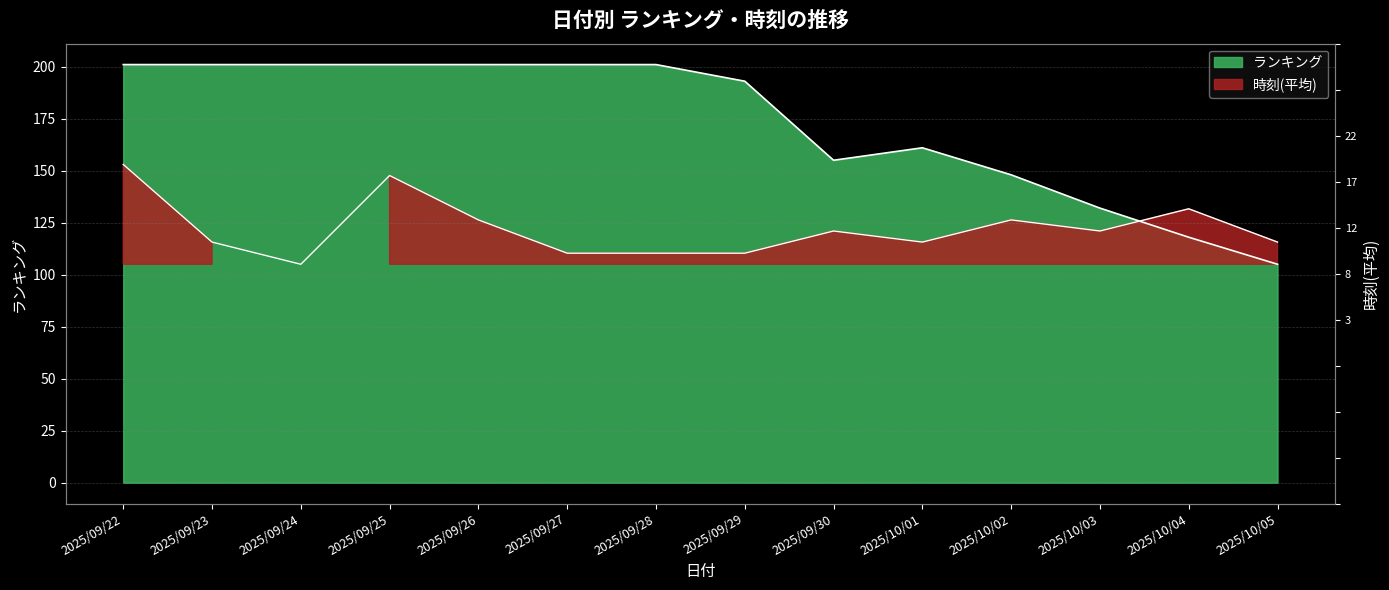

Which series has the widest spread of values?

ランキング